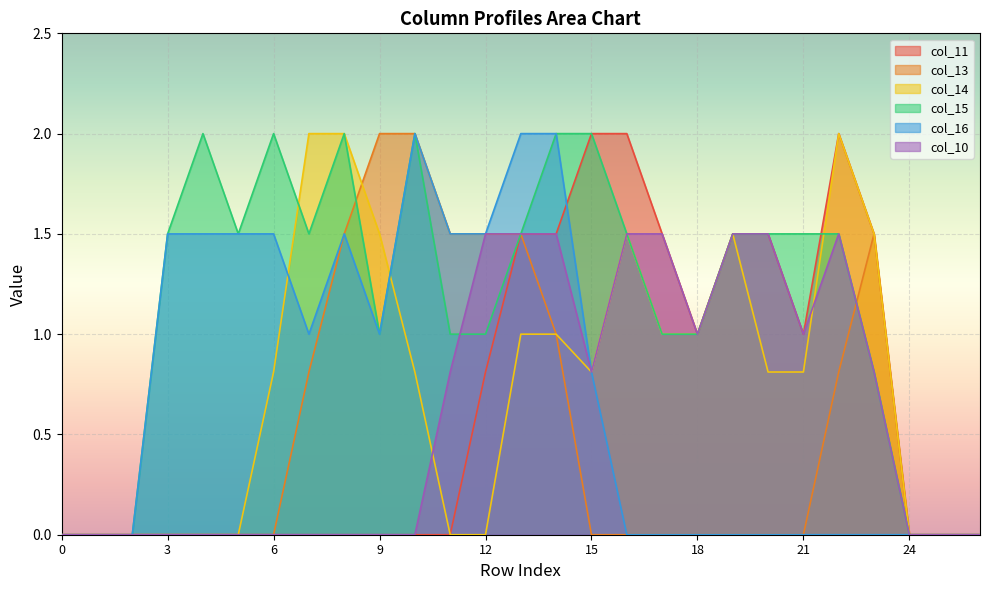

The col_10 series shows 0.0 at 24. True or false?

True